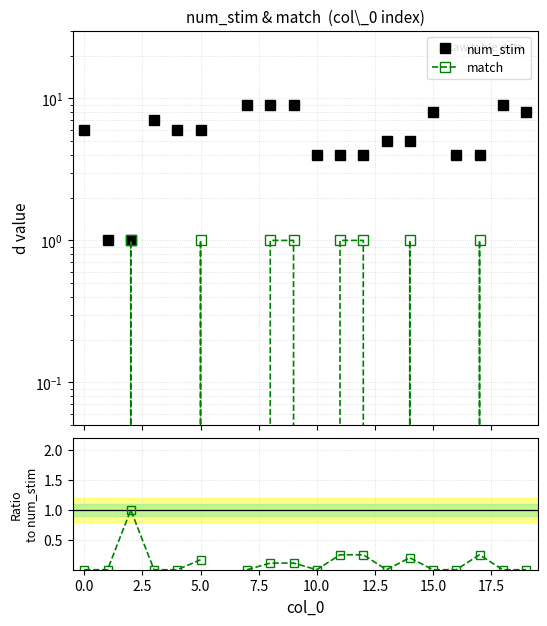

True or false: num_stim and match intersect in this chart.

False